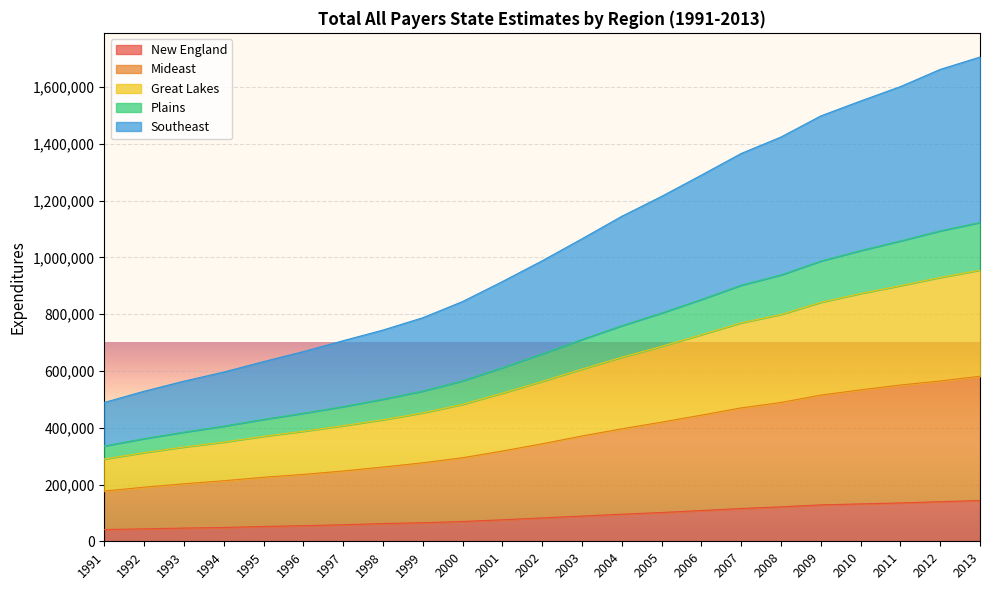

What is the difference between the New England values at 2002 and 2005?

19030